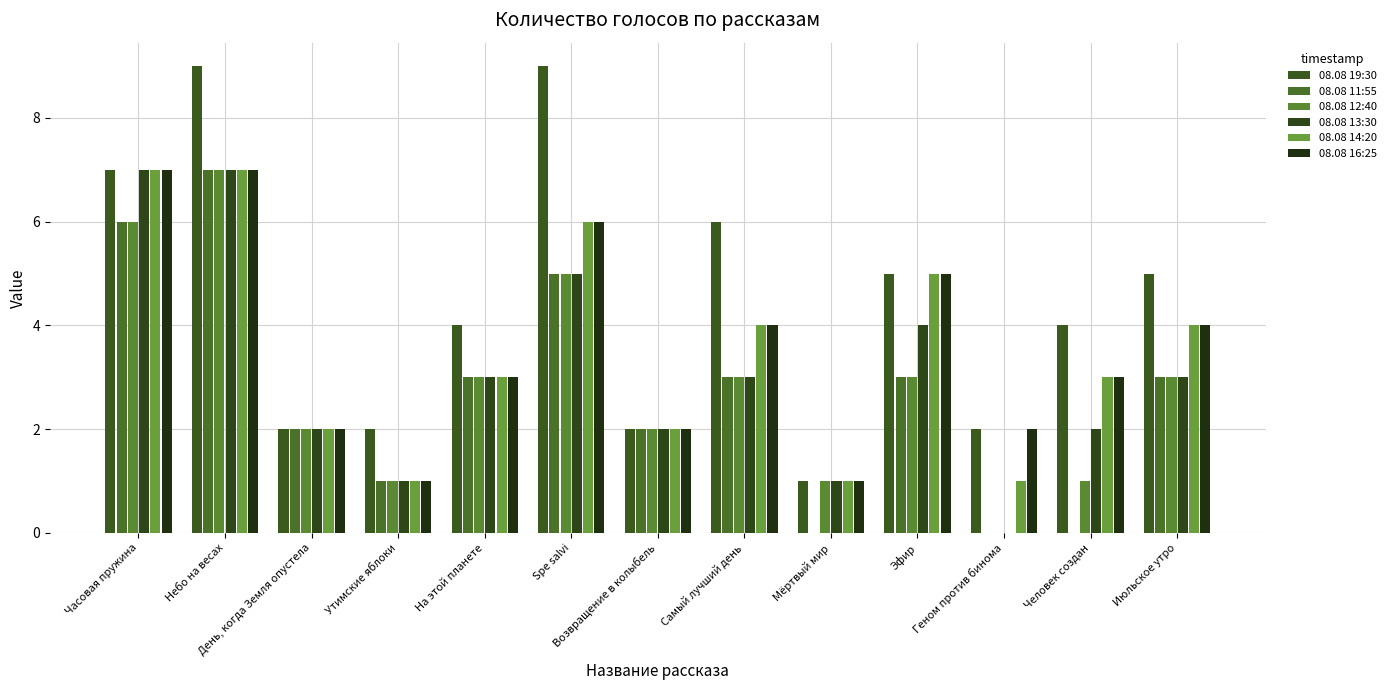

How many distinct data groups are displayed?

6